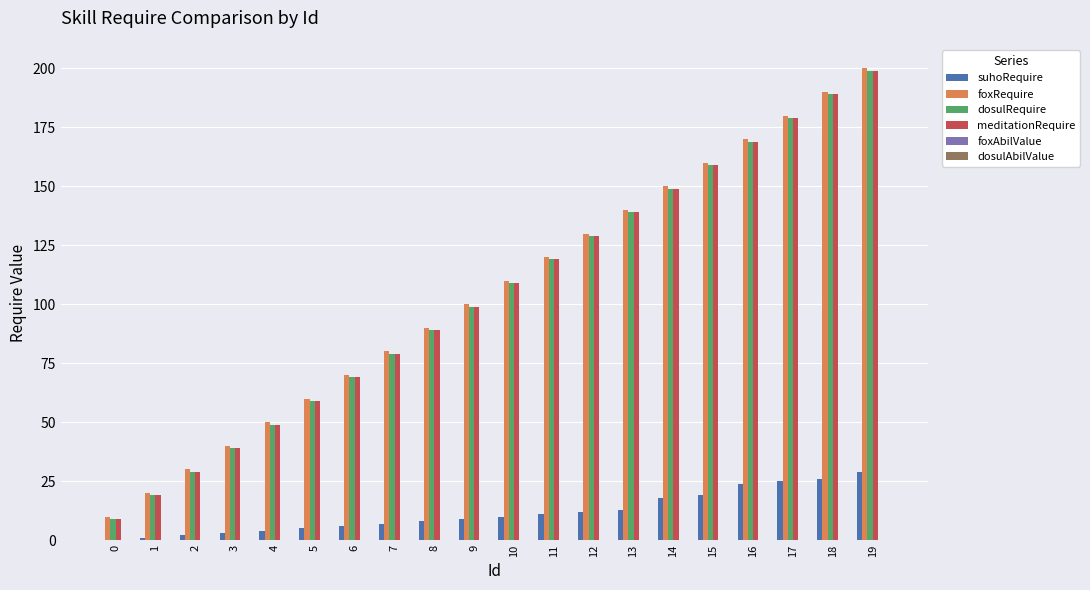

At which category is the sum across all series the highest?

19